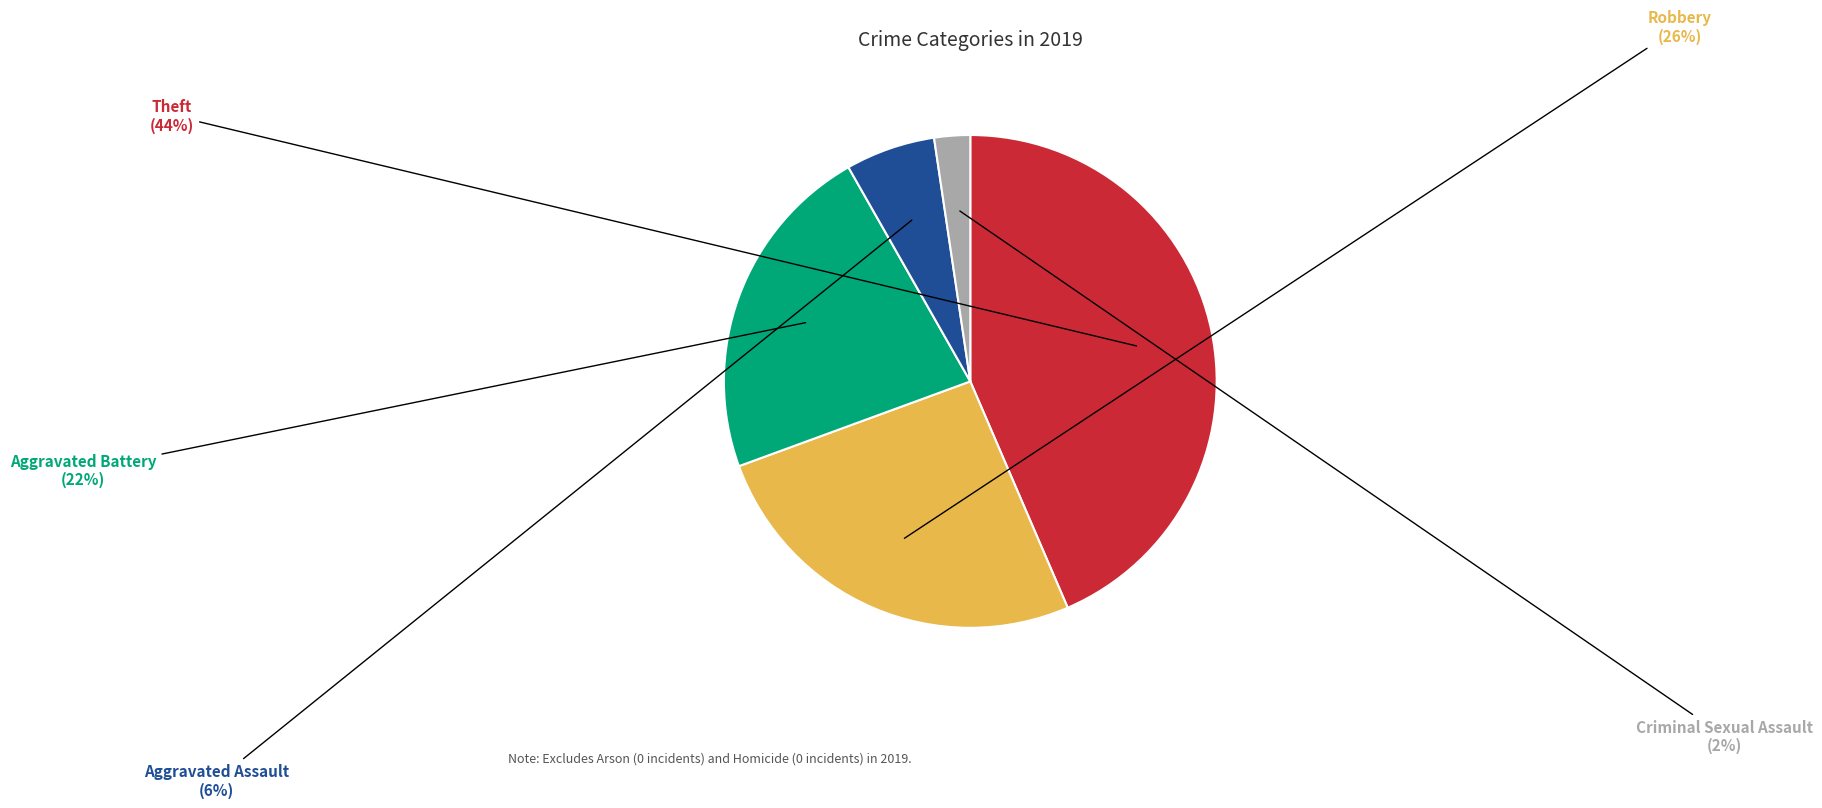

Is there any slice that represents more than half of the pie?

No